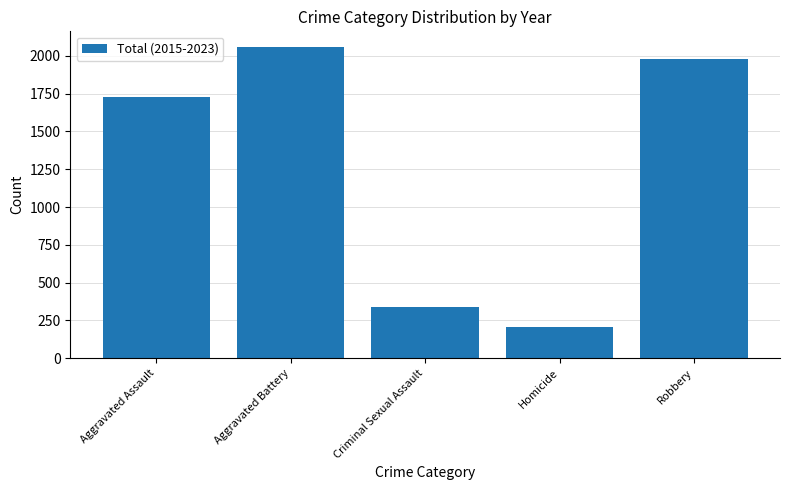

Reading right to left, list all the values displayed in this chart.

1980	210	340	2059	1731